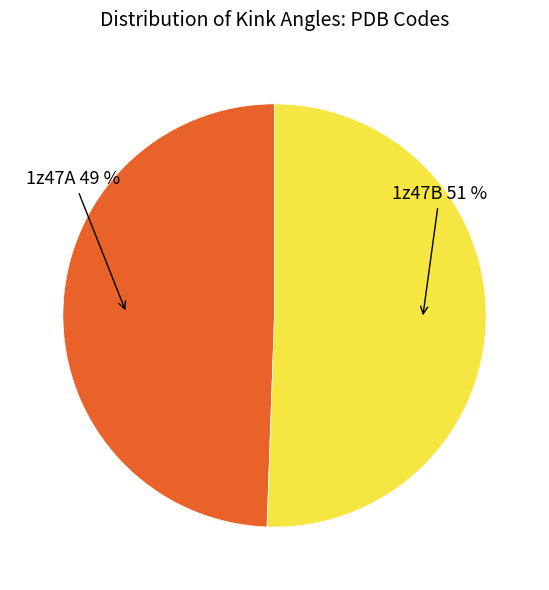

To the nearest percent, what portion does 1z47A represent?

49%